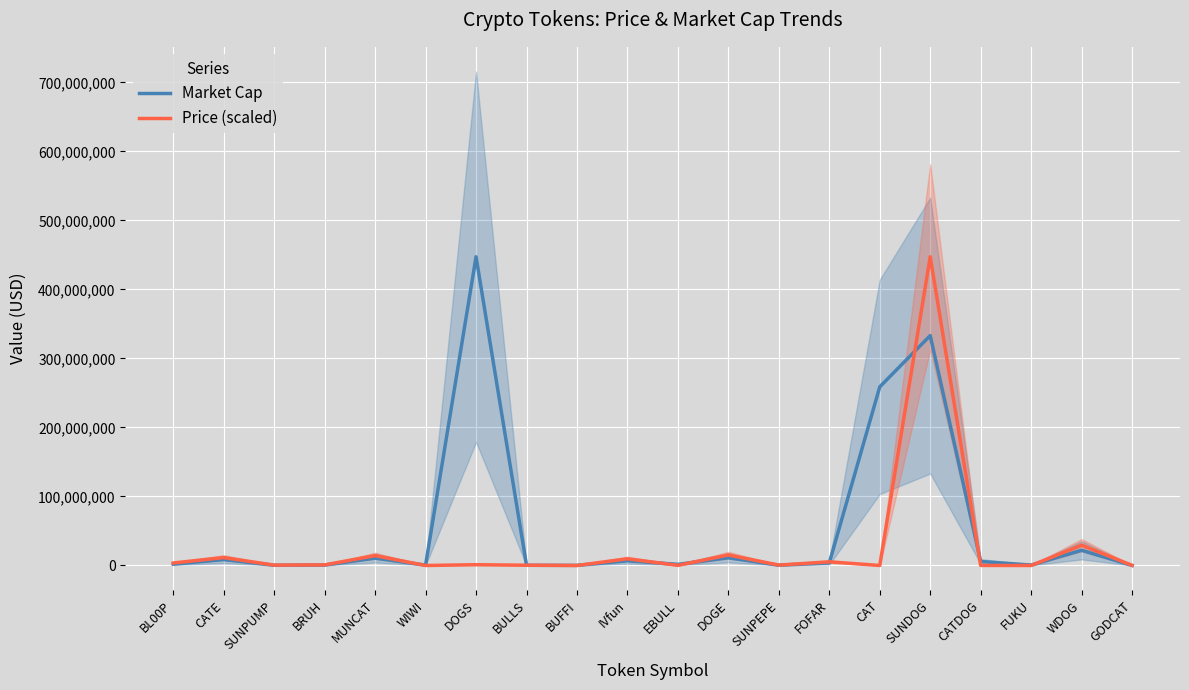

After their last crossing, which series has the higher values: Market Cap or Price (scaled)?

Price (scaled)